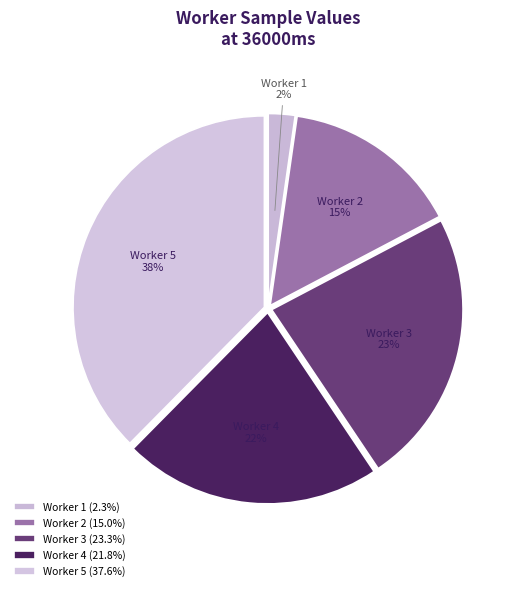

The Worker 1 slice represents 12% of the pie. True or false?

False